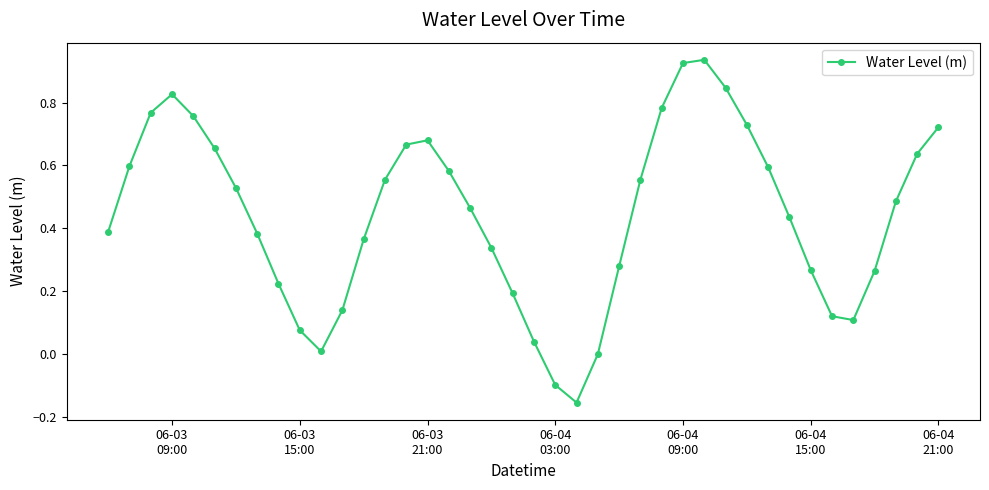

What is the sum of all values?

17.7